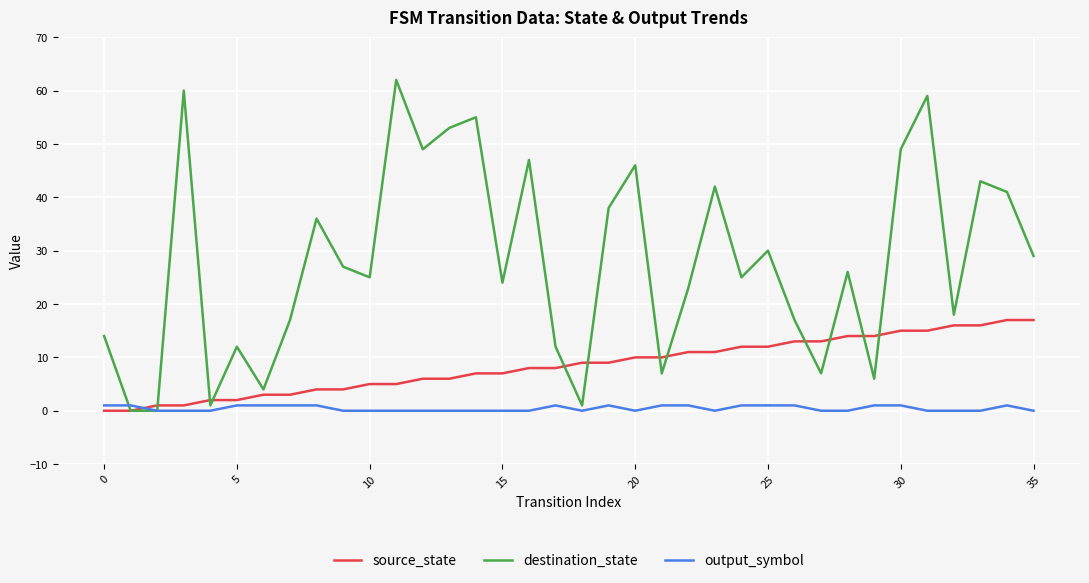

Which series has the largest range (max minus min)?

destination_state